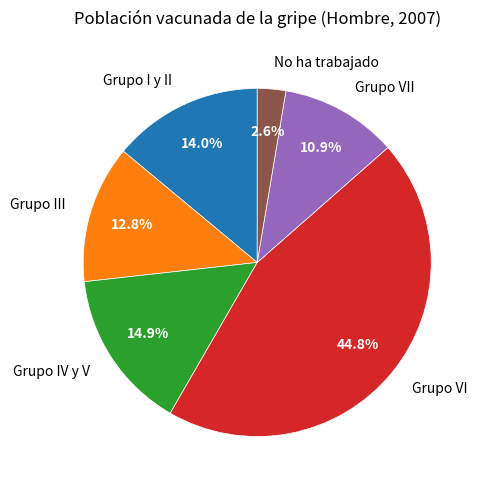

Rank the categories by value from lowest to highest.

No ha trabajado, Grupo VII, Grupo III, Grupo I y II, Grupo IV y V, Grupo VI